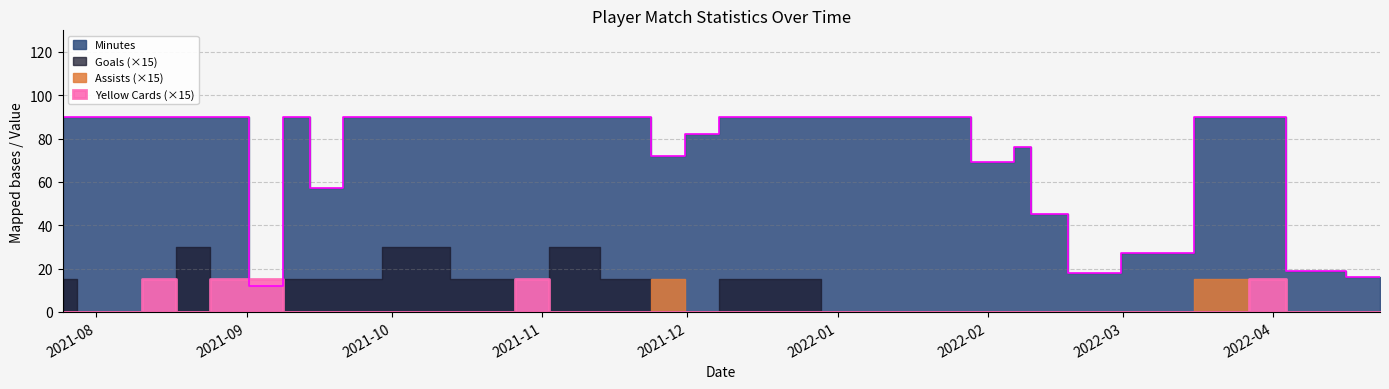

At which category is the sum across all series the highest?

2021-08-21